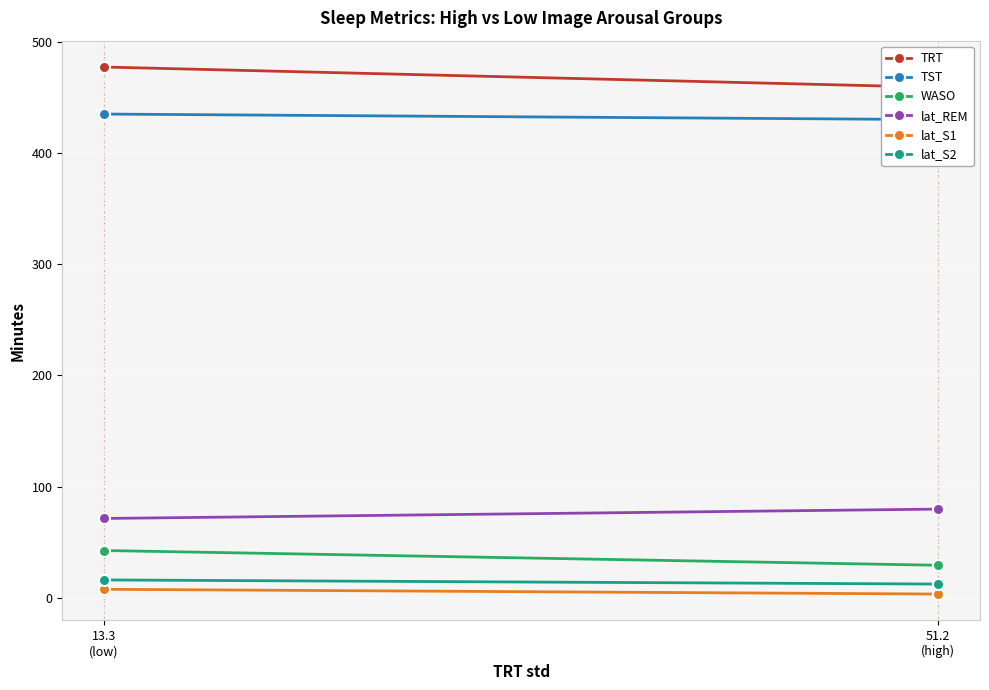

What is the sum of all lat_S2 values?

28.0